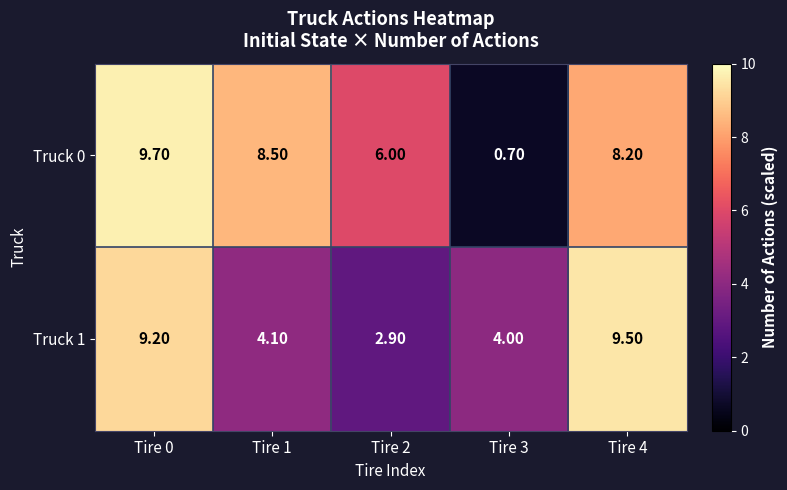

List the labels in order of Truck 1 value, largest first.

Tire 4, Tire 0, Tire 1, Tire 3, Tire 2